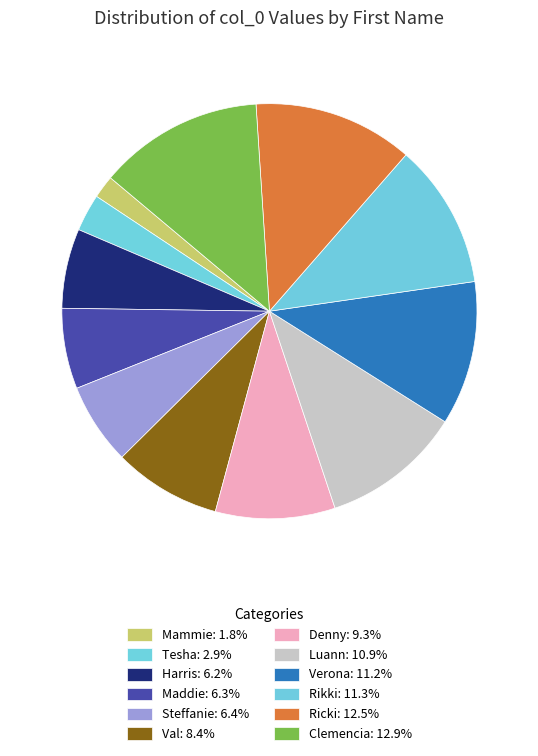

How many slices are in this pie chart?

12